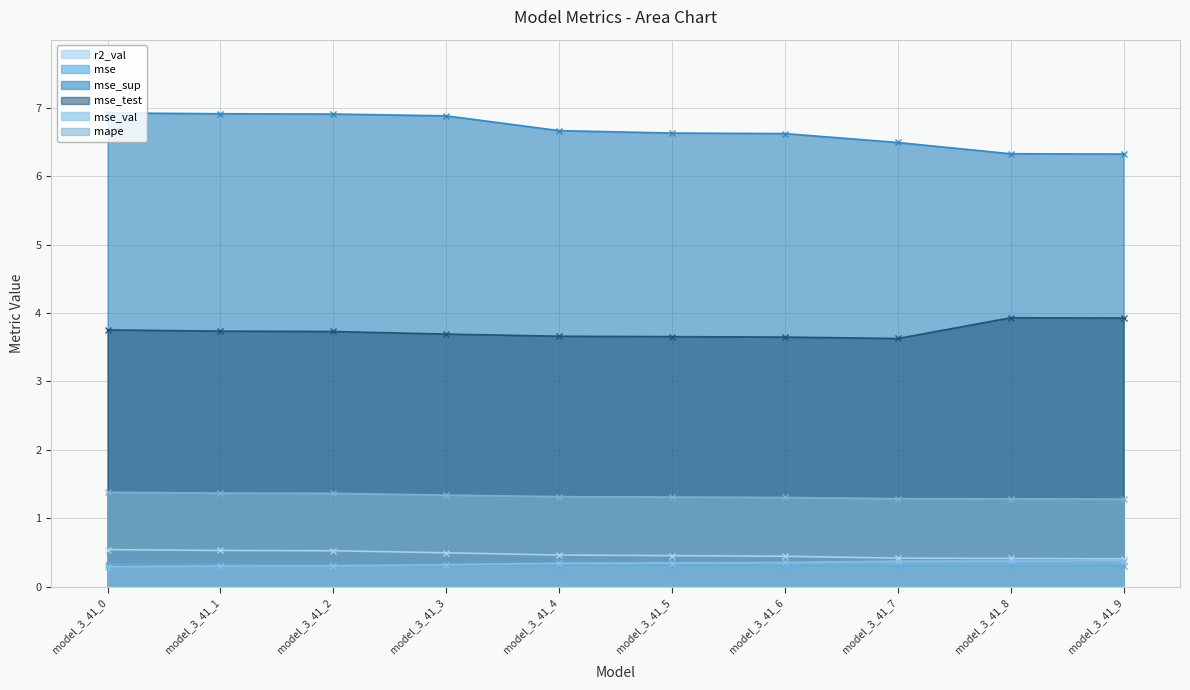

Which has a higher value, model_3_41_3 or model_3_41_1?

model_3_41_1